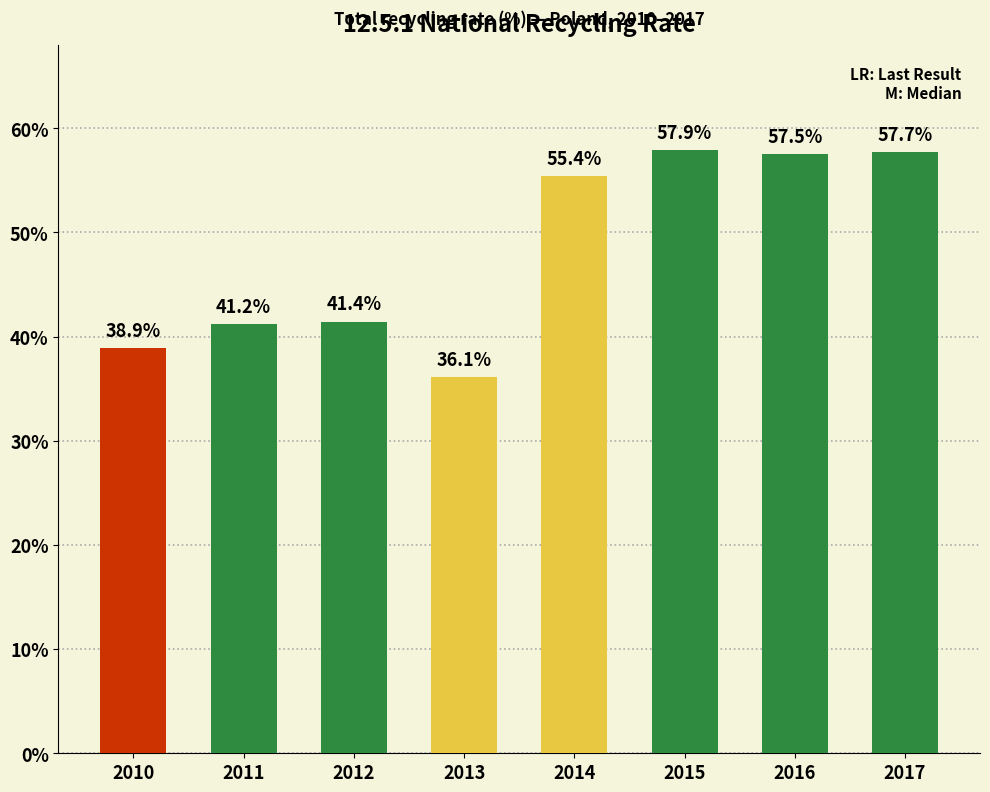

What value does the data have at 2014?

55.4